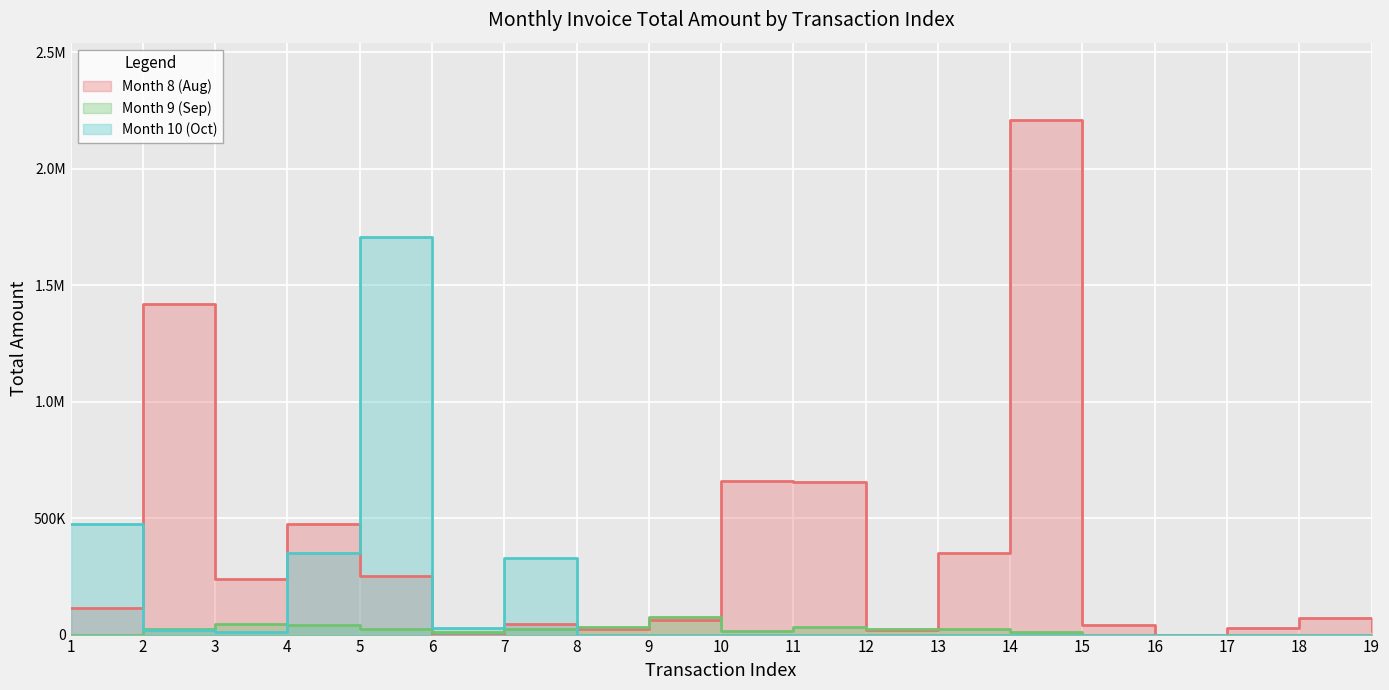

At which label is Month 8 (Aug) closest to 1104854?

2